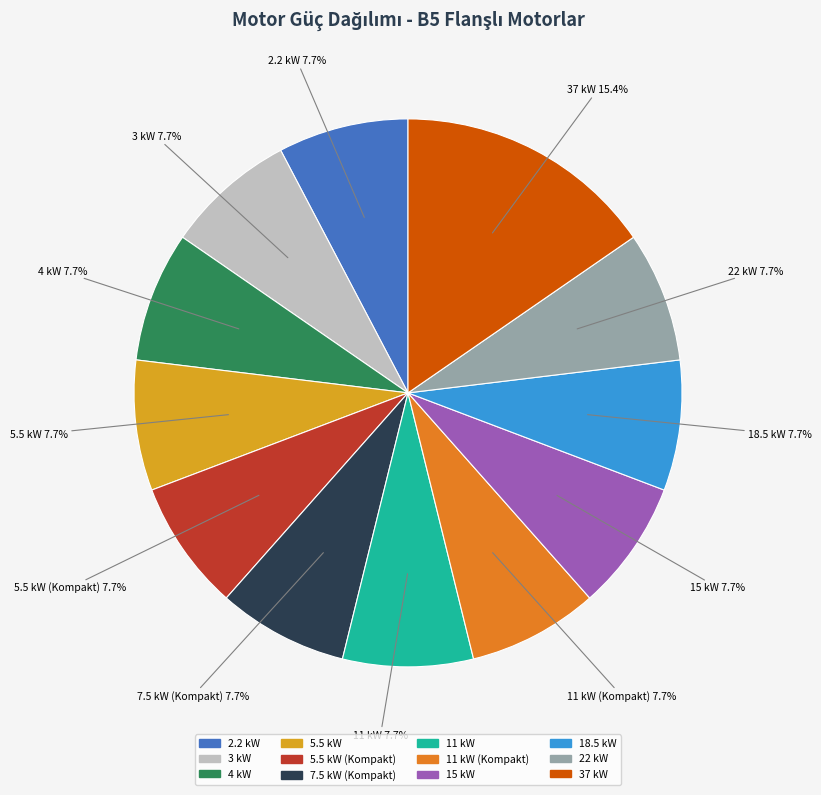

To the nearest percent, what is the difference between the largest and smallest slice percentages?

8%